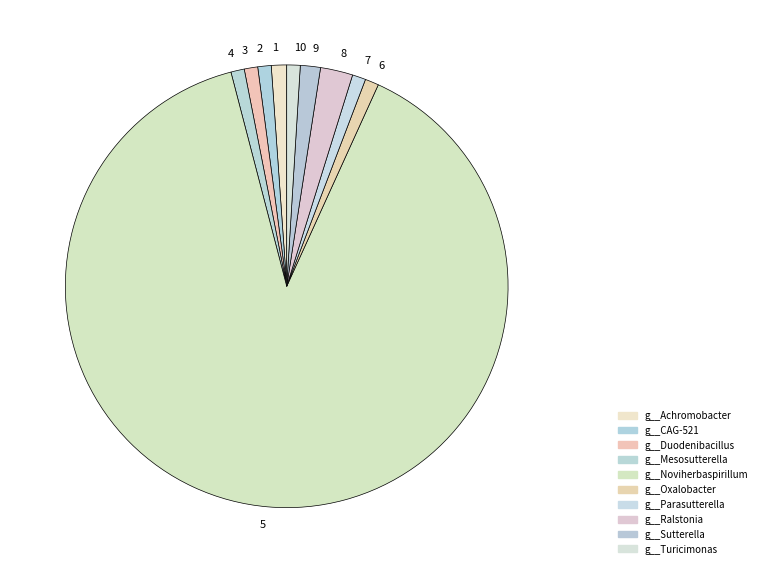

Which category accounts for the majority?

g__Noviherbaspirillum